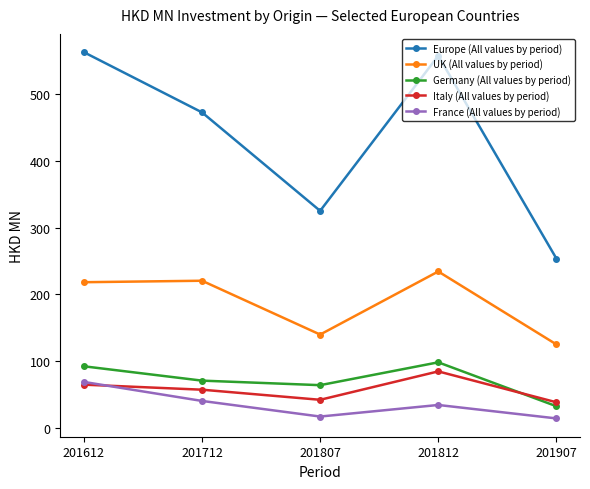

Which category has the lowest value in the UK (All values by period) series?

201907